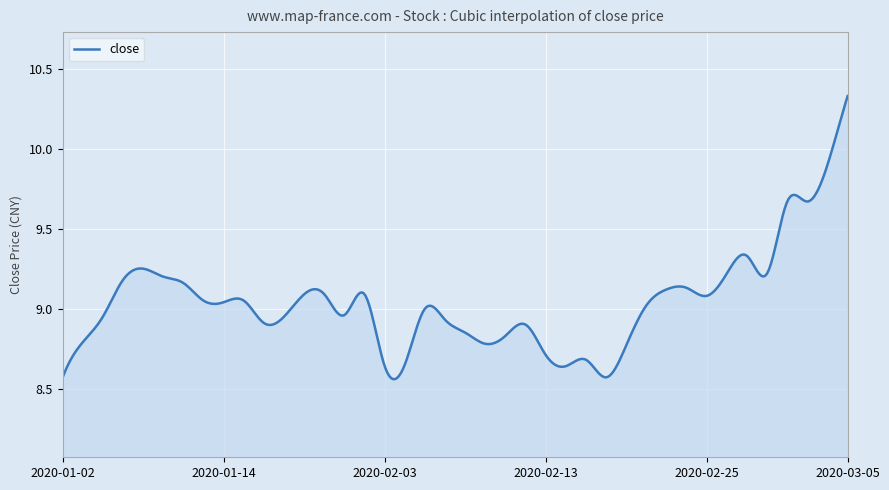

List the labels in order of value, smallest first.

2020-01-02, 2020-02-18, 2020-02-03, 2020-02-14, 2020-02-04, 2020-02-17, 2020-02-13, 2020-02-19, 2020-02-10, 2020-01-03, 2020-02-11, 2020-02-07, 2020-02-12, 2020-01-16, 2020-02-06, 2020-01-06, 2020-01-17, 2020-01-22, 2020-02-05, 2020-02-20, 2020-01-14, 2020-01-13, 2020-01-15, 2020-02-25, 2020-01-20, 2020-01-21, 2020-01-23, 2020-02-21, 2020-02-24, 2020-01-10, 2020-01-07, 2020-01-09, 2020-02-26, 2020-02-28, 2020-01-08, 2020-02-27, 2020-03-02, 2020-03-03, 2020-03-04, 2020-03-05